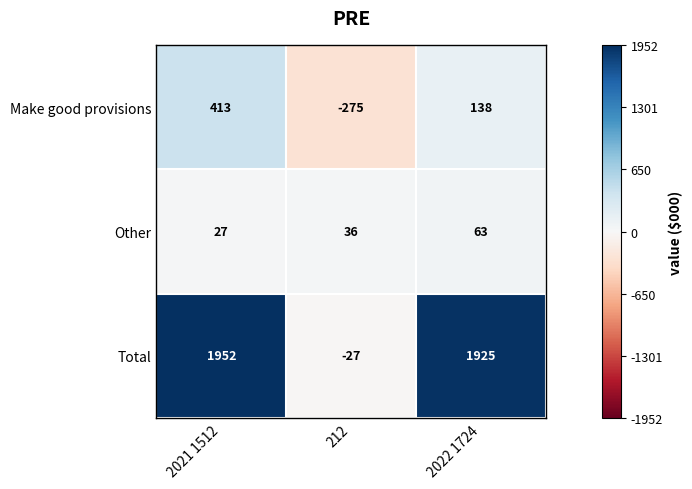

What is the difference between the maximum and minimum values in the Other series?

36